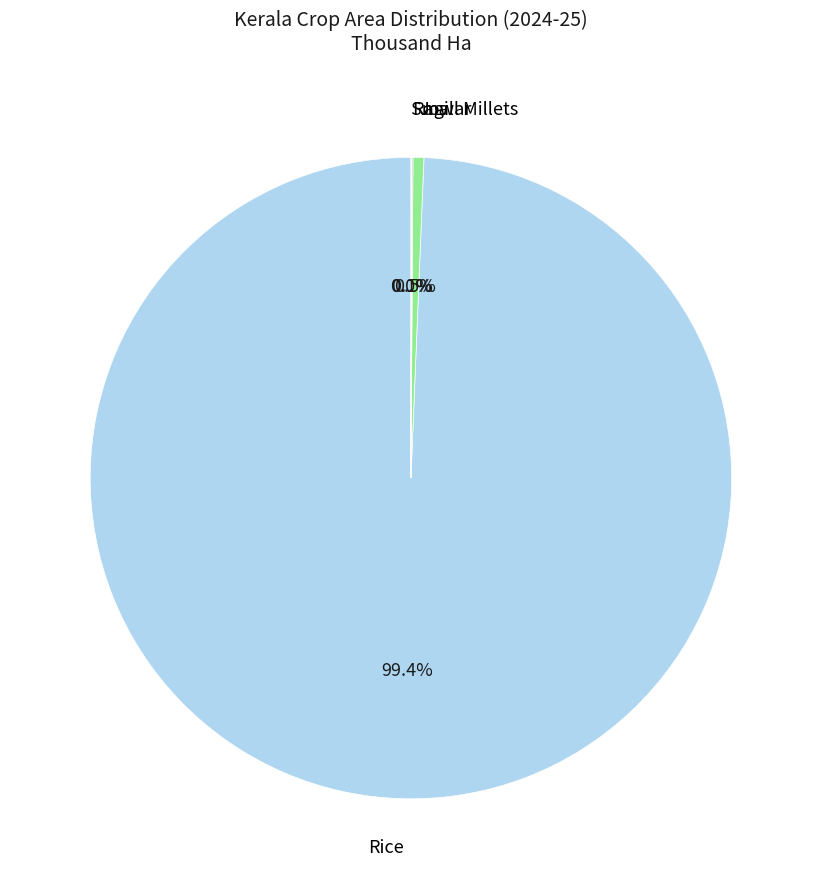

Is there any slice that represents more than half of the pie?

Yes